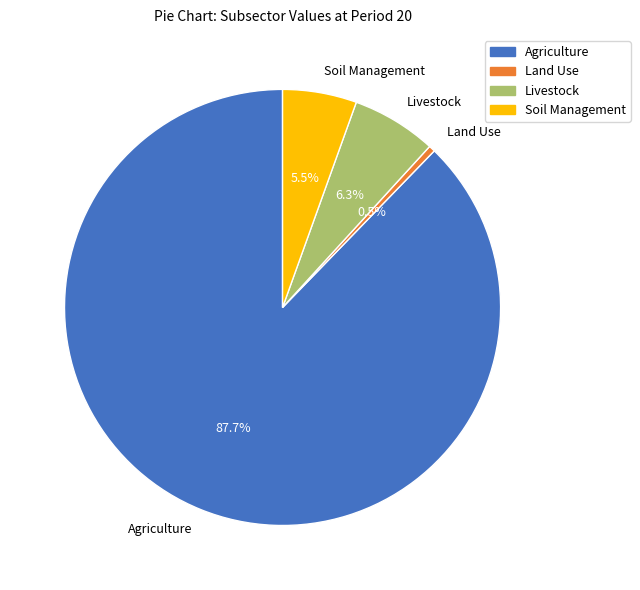

Combined, what portion of the pie is Soil Management and Livestock?

11.8%